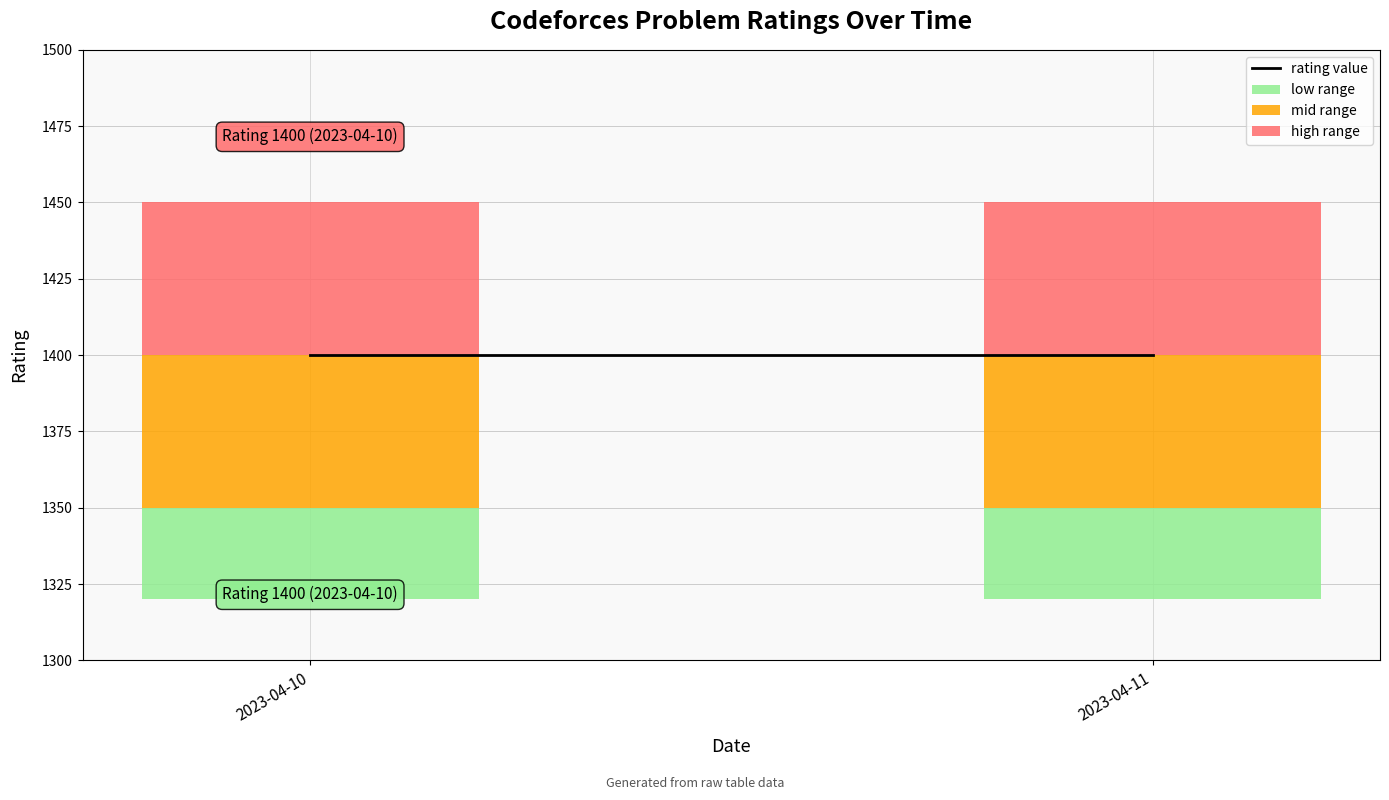

Rank the series by their maximum value, from highest to lowest.

rating value, mid range, high range, low range